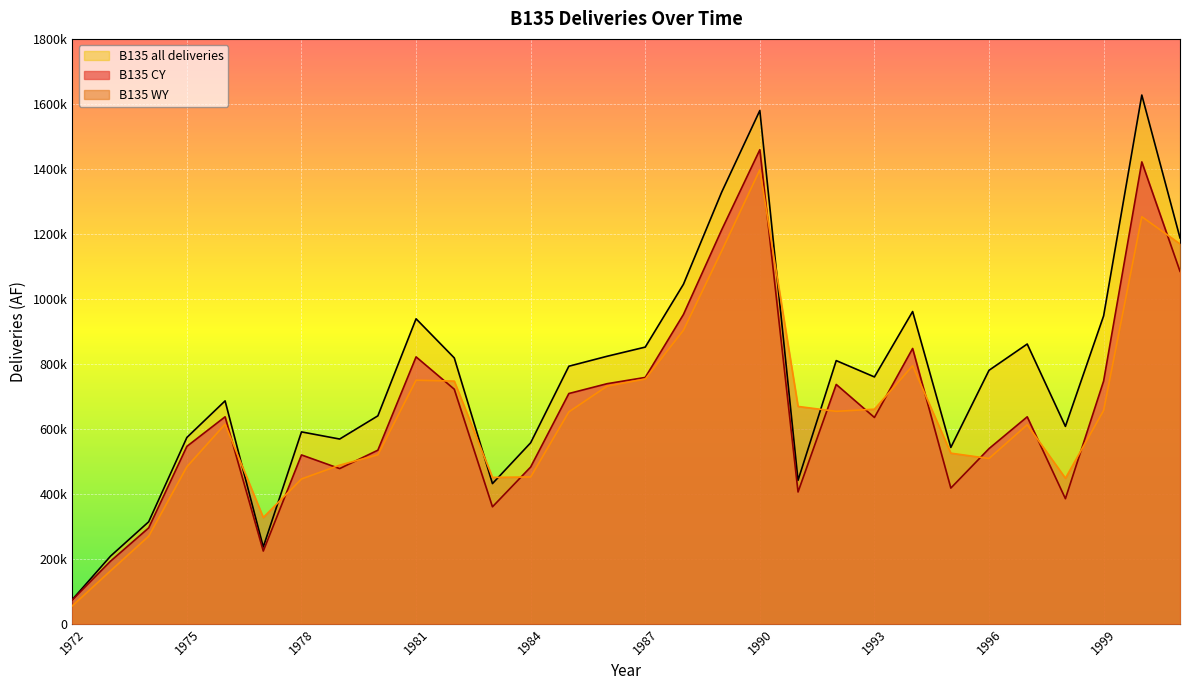

What are all the series names shown in the legend?

B135 all deliveries, B135 CY, B135 WY